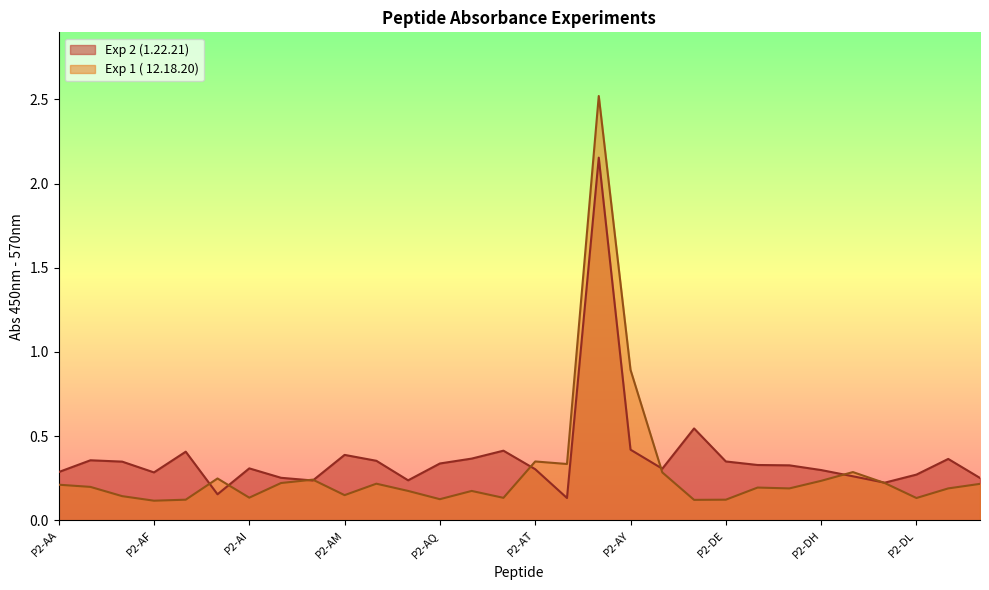

Which series changed the most between P2-DA and P2-DM?

Exp 1 ( 12.18.20)